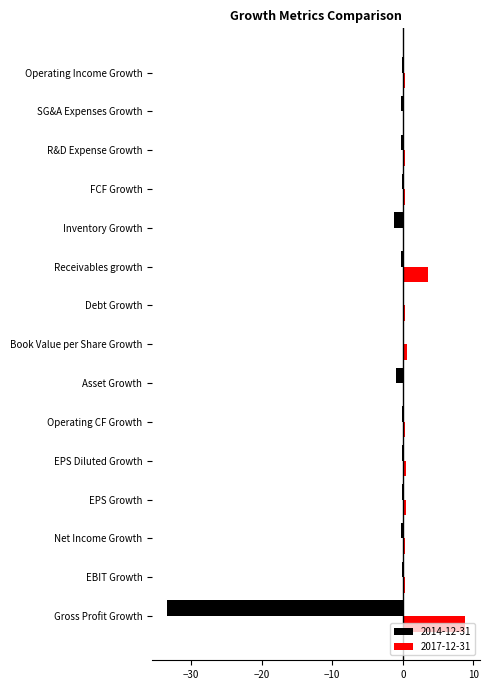

Is the value of 2017-12-31 at Inventory Growth greater than the value of 2014-12-31 at Gross Profit Growth?

Yes